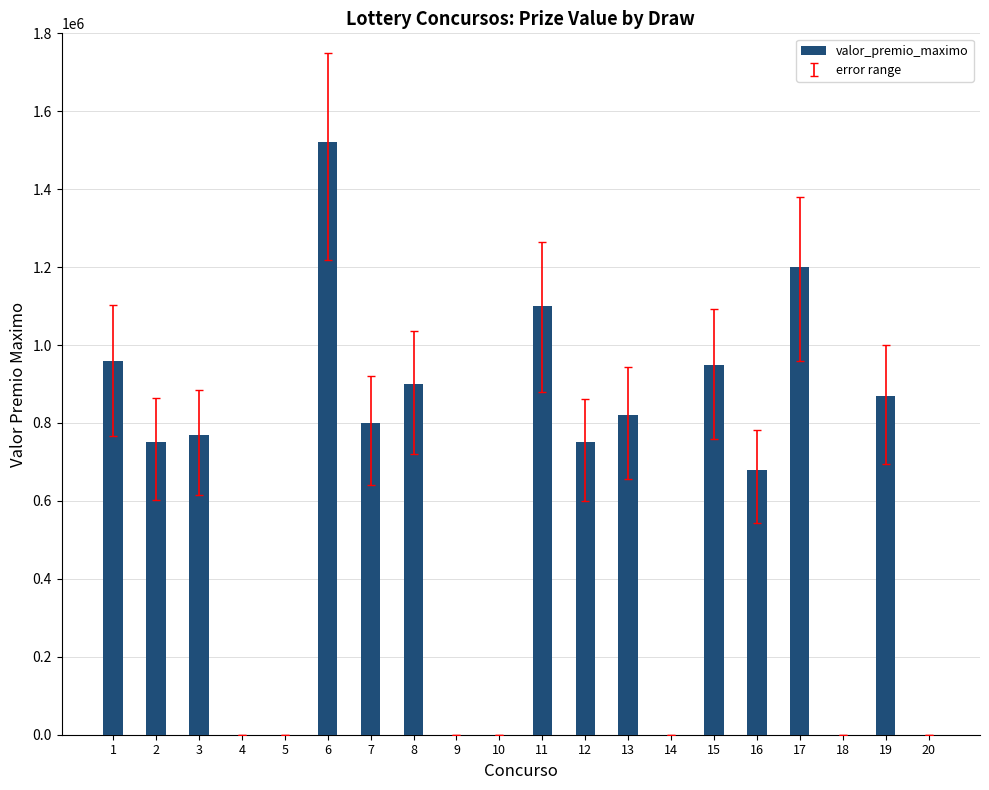

What is the greatest value displayed?

1522364.0